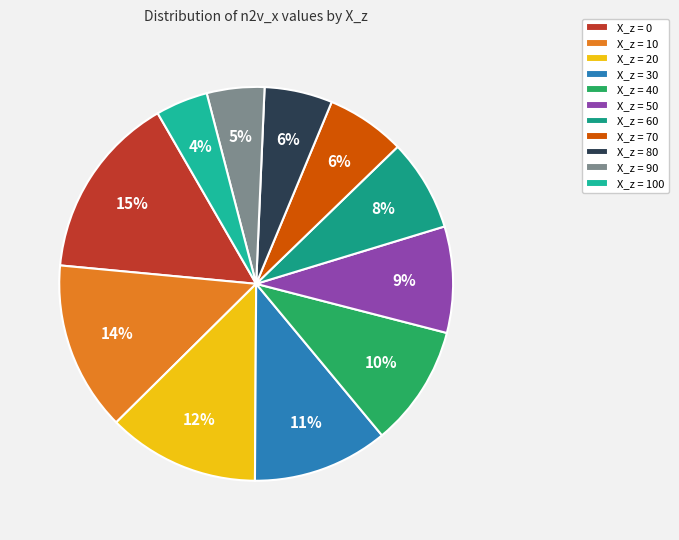

Count the number of slices in the pie.

11